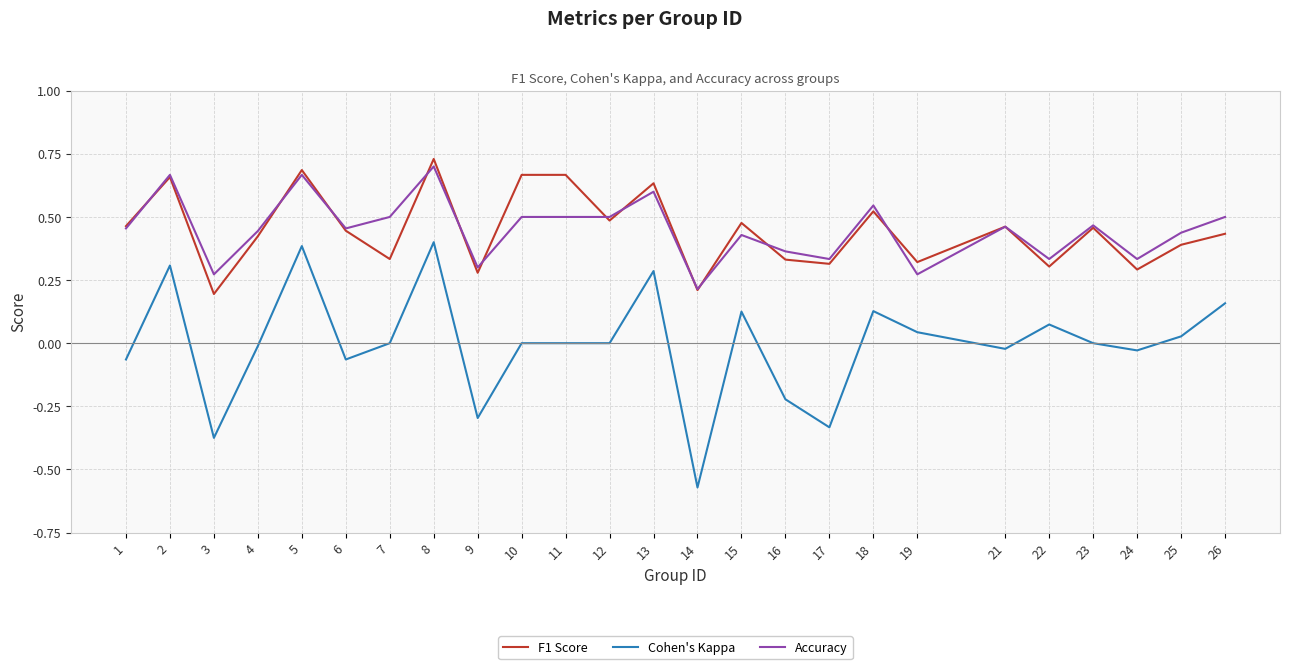

Is the value of Cohen's Kappa at 21 greater than the value of Accuracy at 1?

No